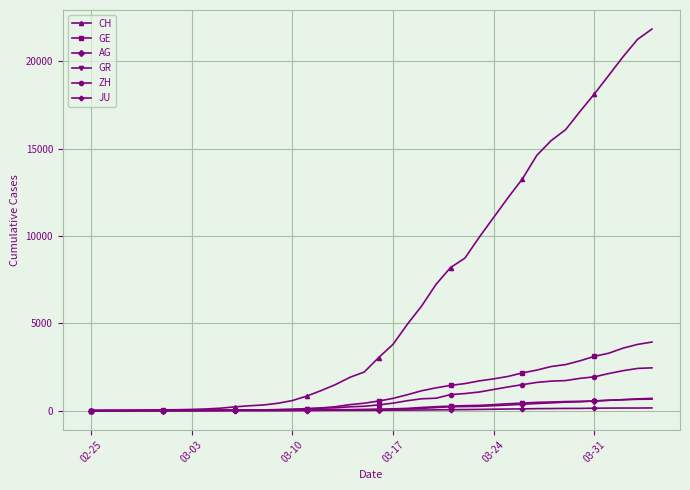

What is the highest value of the ZH series?

2450